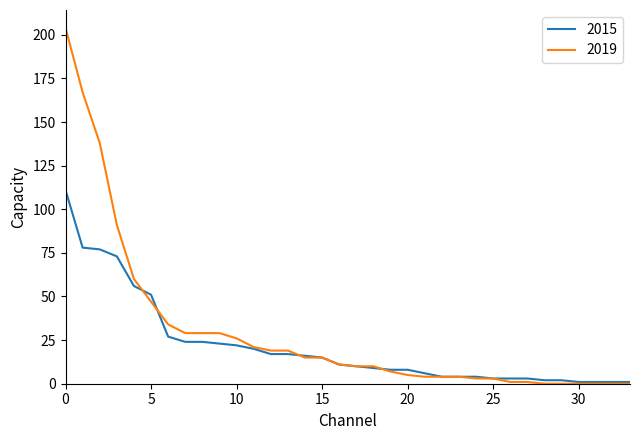

List the series in order of their peak value, lowest first.

2015, 2019